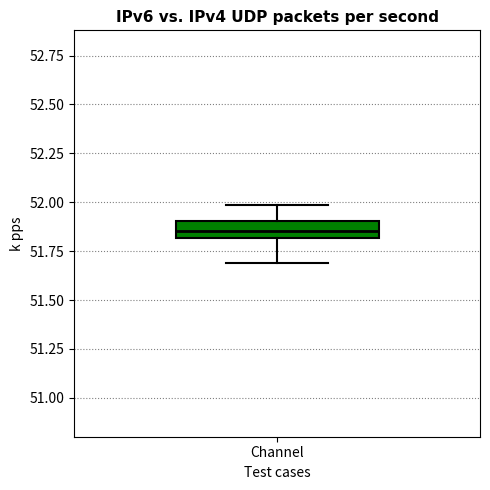

Transcribe this box plot: give where the median line is, the range the box spans, and where the two whiskers end, as read against the y-axis. The values are not printed on the chart, so give them approximately, as read against the axis.

median 51.85, box 51.80 to 51.90, whiskers 51.70 to 52.00